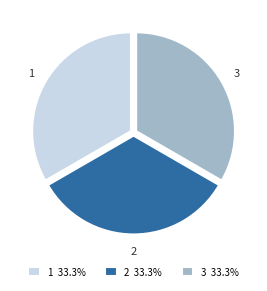

Is there any slice that represents more than half of the pie?

No